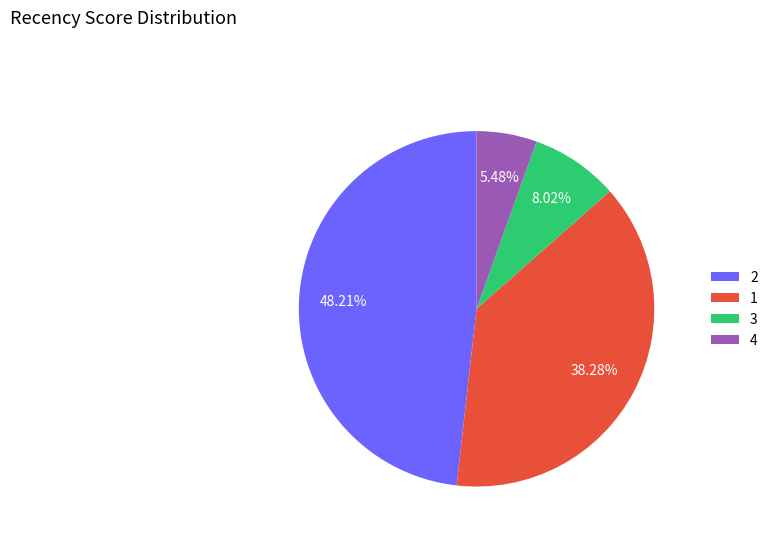

Is there any slice that represents more than half of the pie?

No